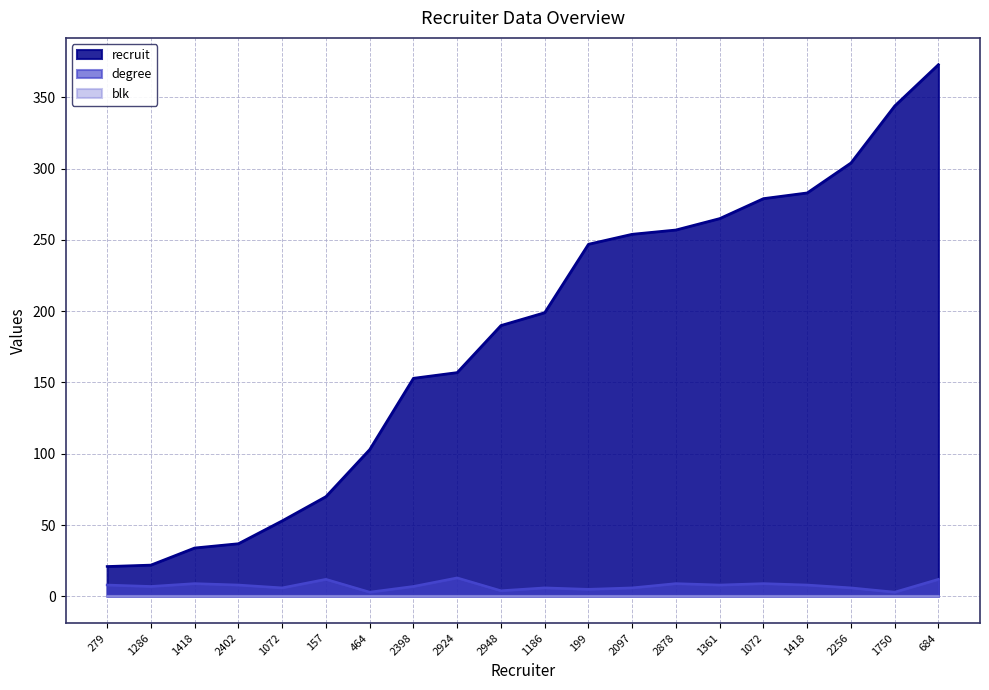

How many data points in recruit are less than 199?

10